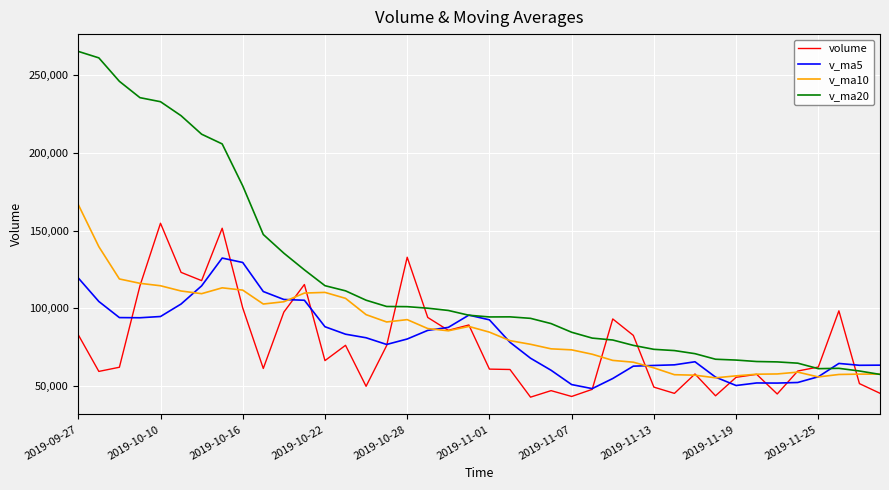

What is the lowest value of the v_ma5 series?

48462.3